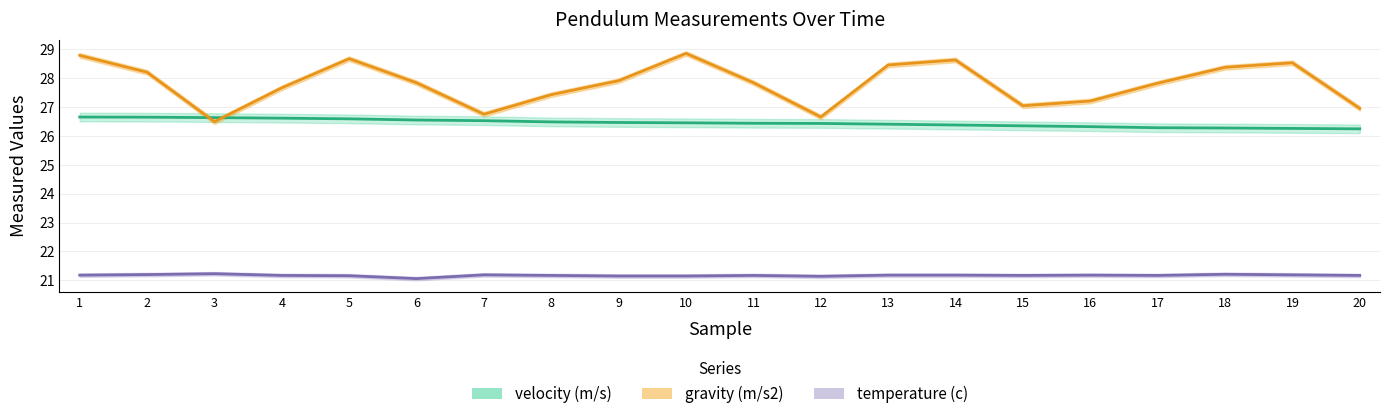

At which category does the chart reach its minimum across all series?

6